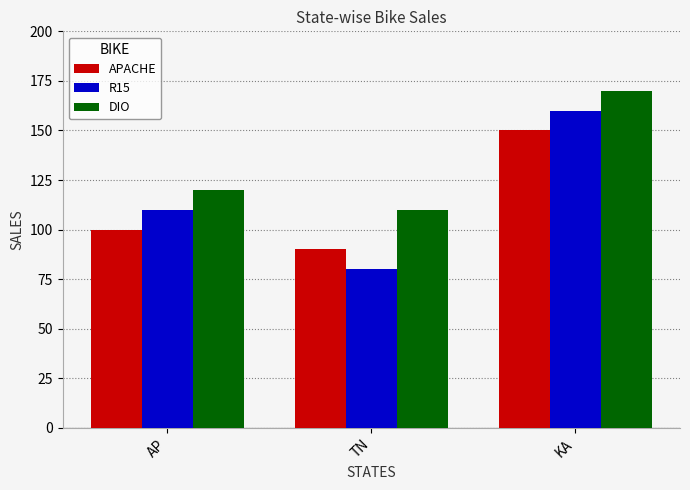

The value of DIO at TN is 144. True or false?

False